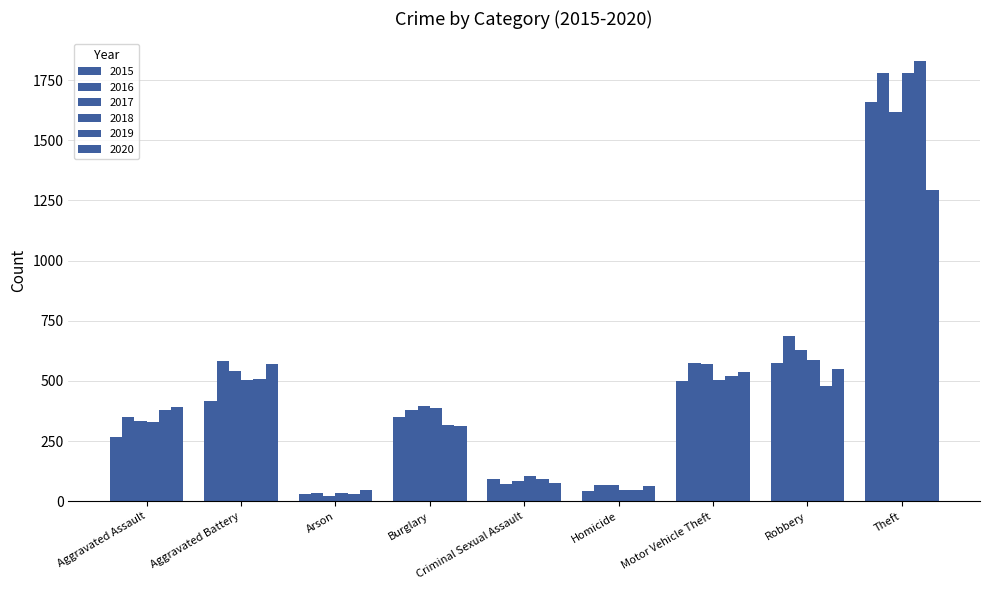

Which series changed the most between Aggravated Battery and Burglary?

2020